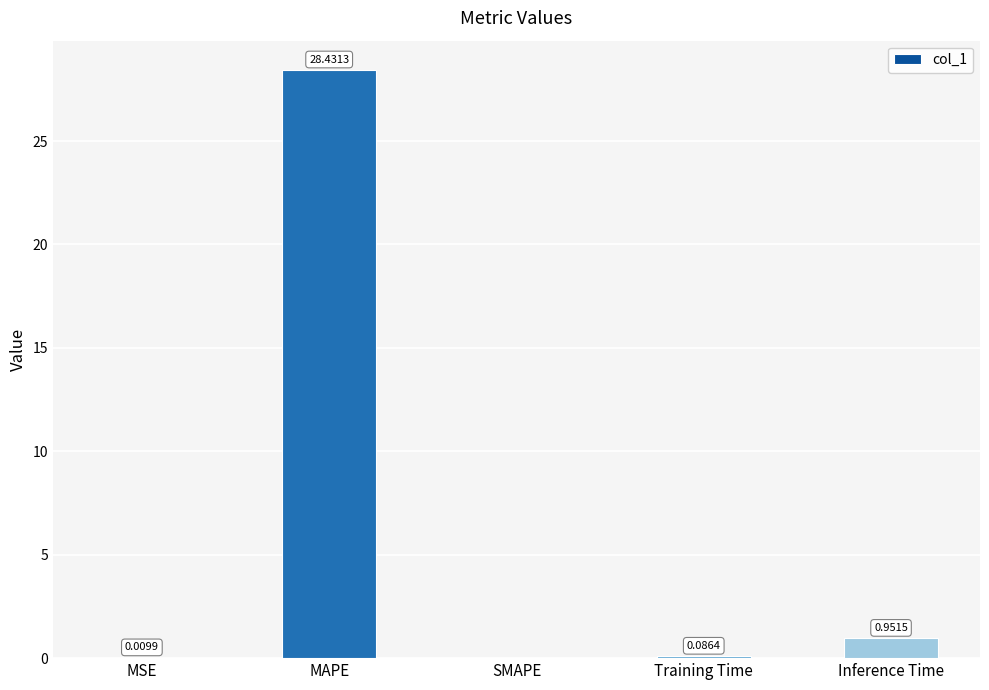

Which label corresponds to the largest value in the chart?

MAPE